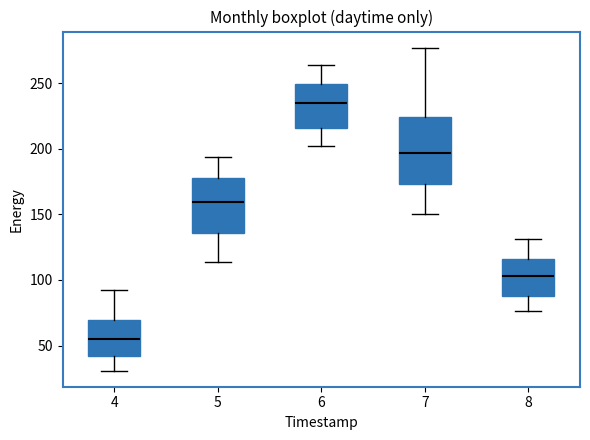

Reading left to right, read every box against the y-axis: the position of its median line, the range the box covers, and the ends of its whiskers. The values are not printed on the chart, so give them approximately, as read against the axis.

4: median 55, box 40 to 70, whiskers 30 to 90
5: median 160, box 135 to 180, whiskers 115 to 195
6: median 235, box 215 to 250, whiskers 200 to 265
7: median 195, box 175 to 225, whiskers 150 to 275
8: median 105, box 90 to 115, whiskers 75 to 130